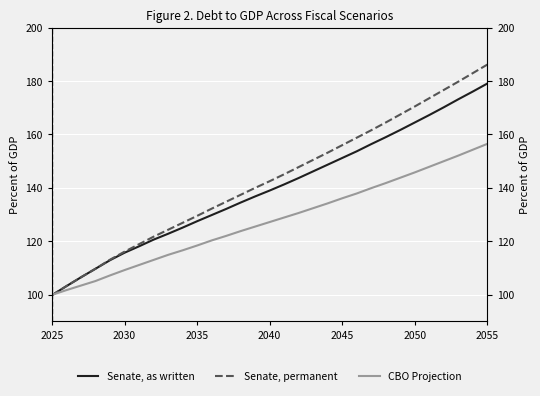

How many values in the CBO Projection series exceed 127?

16